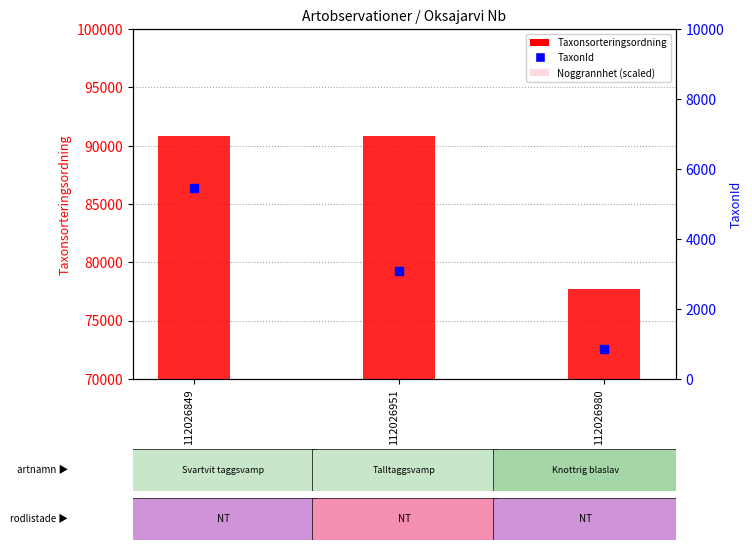

Which series reaches the maximum Y coordinate?

Taxonsorteringsordning